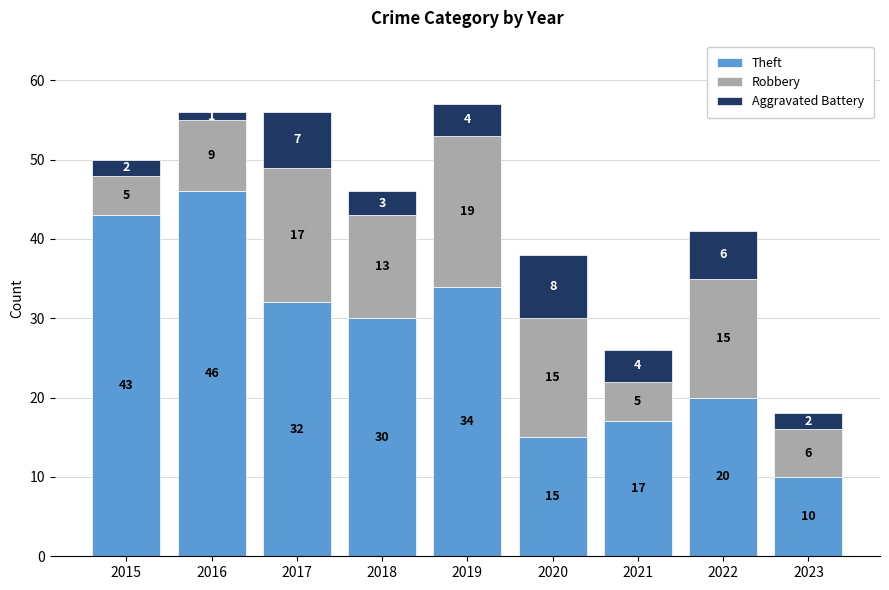

At which label is Theft closest to 28?

2018